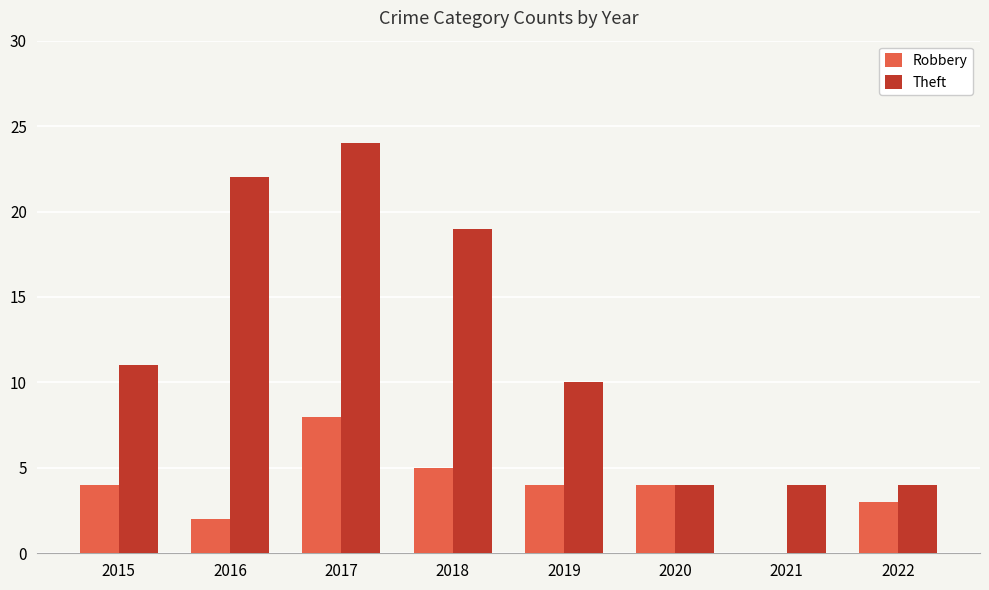

True or false: Robbery has a value of 2 at 2016.

True